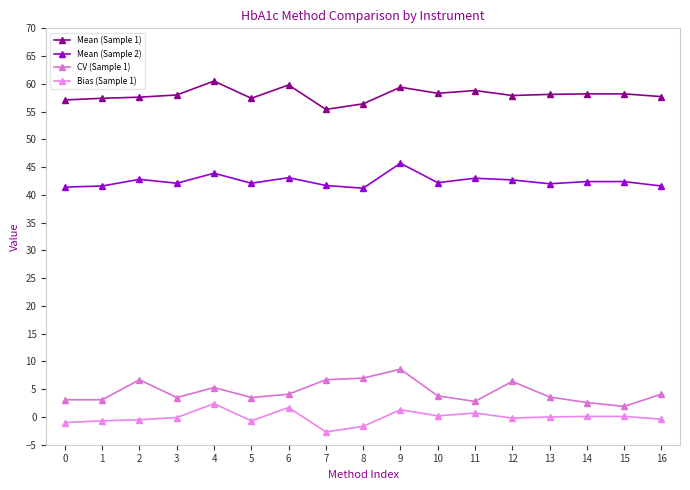

How many interior local valleys does the Mean (Sample 2) series have?

5